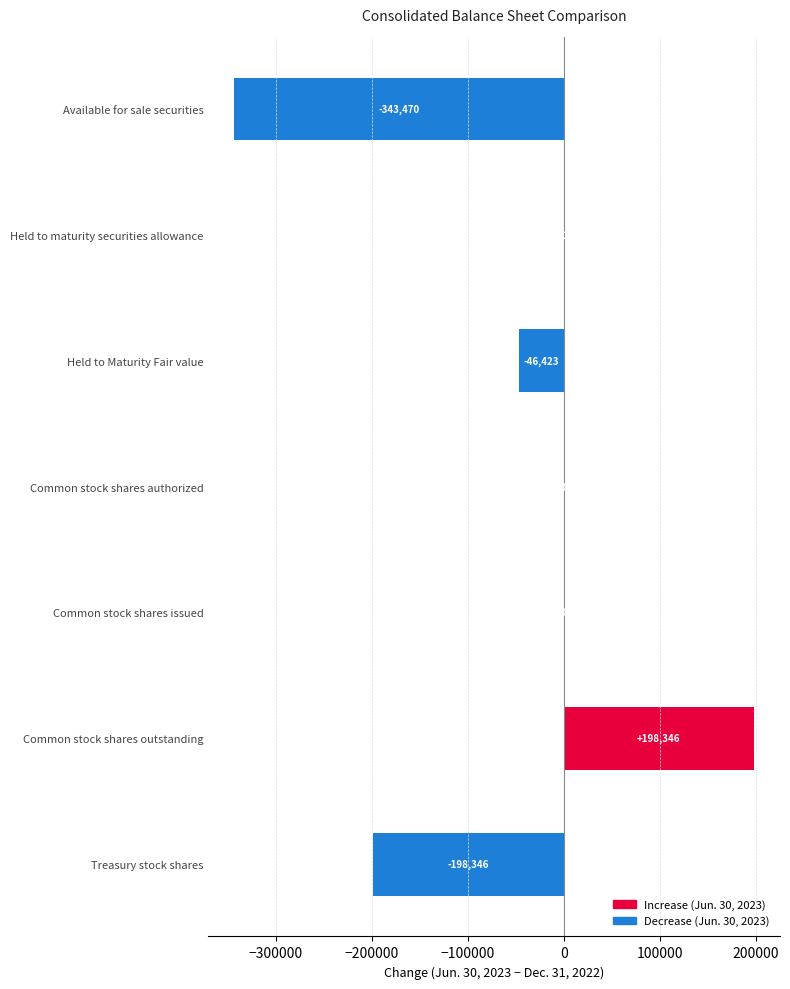

Reading top to bottom, list all the values displayed in this chart.

Available for sale securities=-343470	Held to maturity securities allowance=421	Held to Maturity Fair value=-46423	Common stock shares authorized=0	Common stock shares issued=0	Common stock shares outstanding=198346	Treasury stock shares=-198346